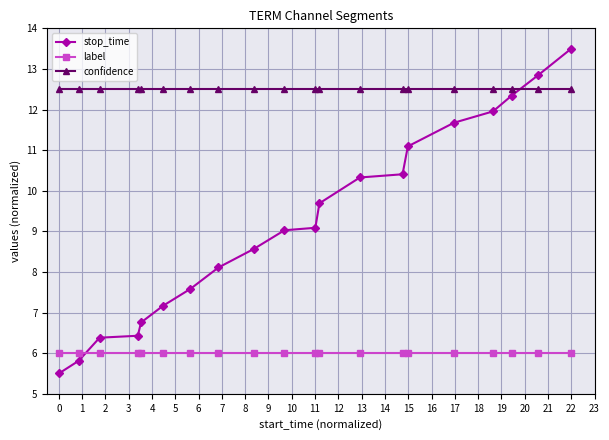

What is the maximum value shown in the chart?

13.5